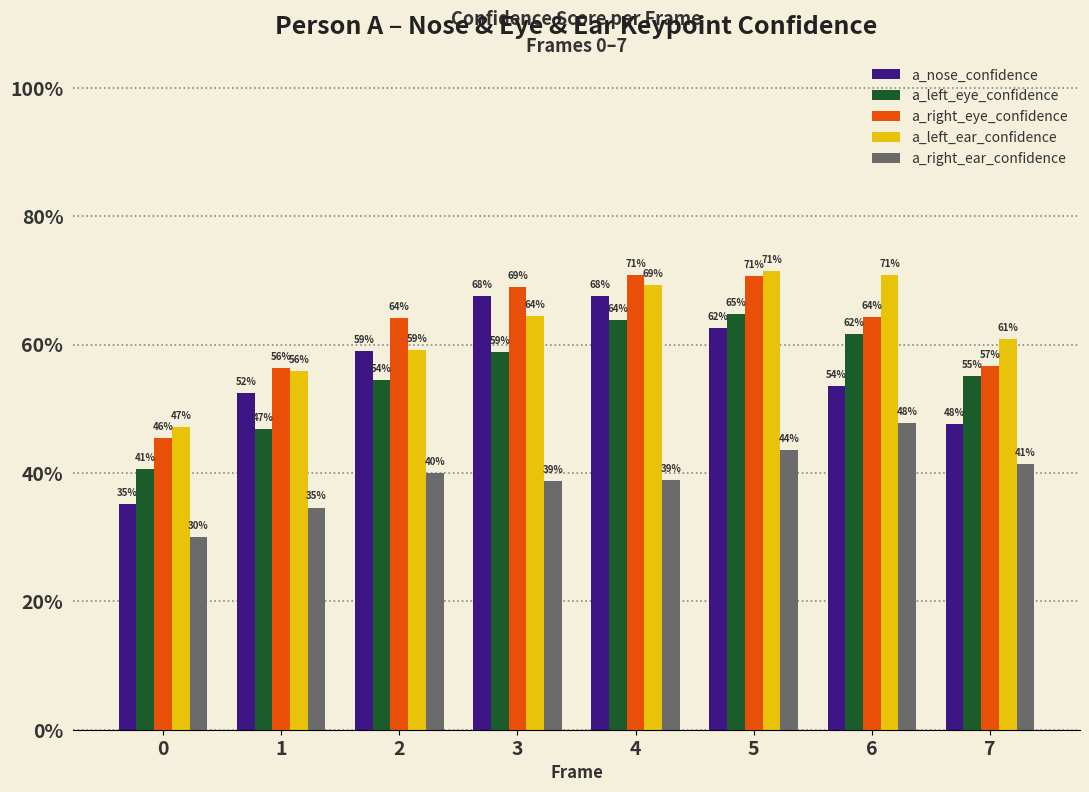

Reading left to right, transcribe all the data shown in this chart.

a_nose_confidence: 0.4	0.5	0.6	0.7	0.7	0.6	0.5	0.5
a_left_eye_confidence: 0.4	0.5	0.5	0.6	0.6	0.6	0.6	0.6
a_right_eye_confidence: 0.5	0.6	0.6	0.7	0.7	0.7	0.6	0.6
a_left_ear_confidence: 0.5	0.6	0.6	0.6	0.7	0.7	0.7	0.6
a_right_ear_confidence: 0.3	0.3	0.4	0.4	0.4	0.4	0.5	0.4